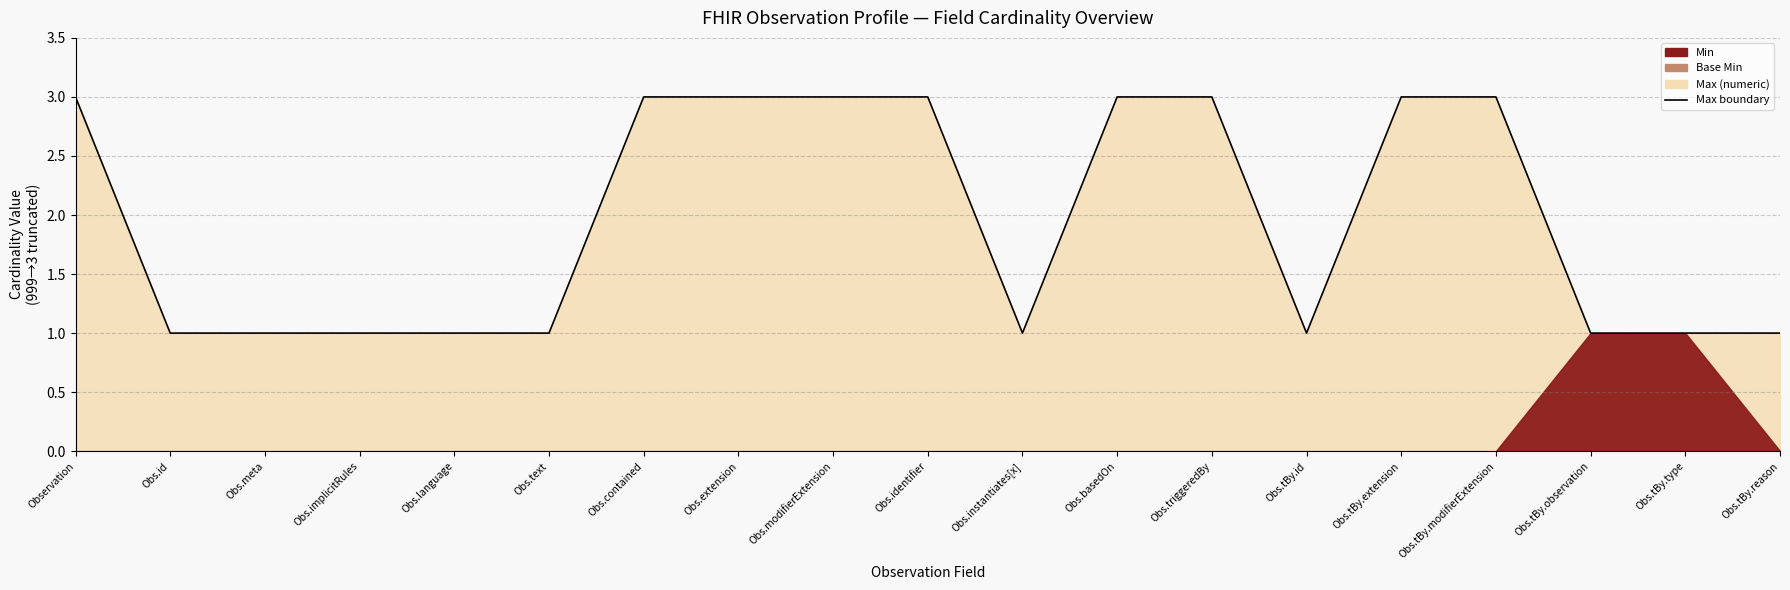

What is the value of the 3rd point from the left?

1